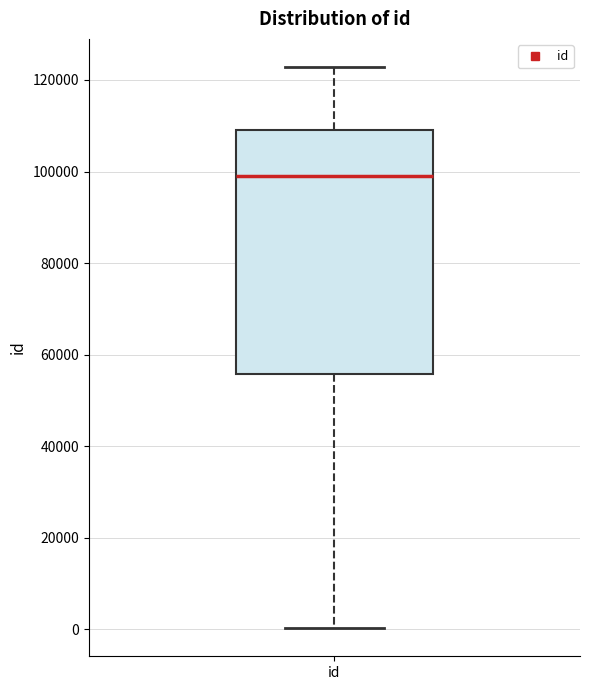

Where is the lower edge of the box for id on the y-axis? The values are not printed on the chart, so give them approximately, as read against the axis.

56000